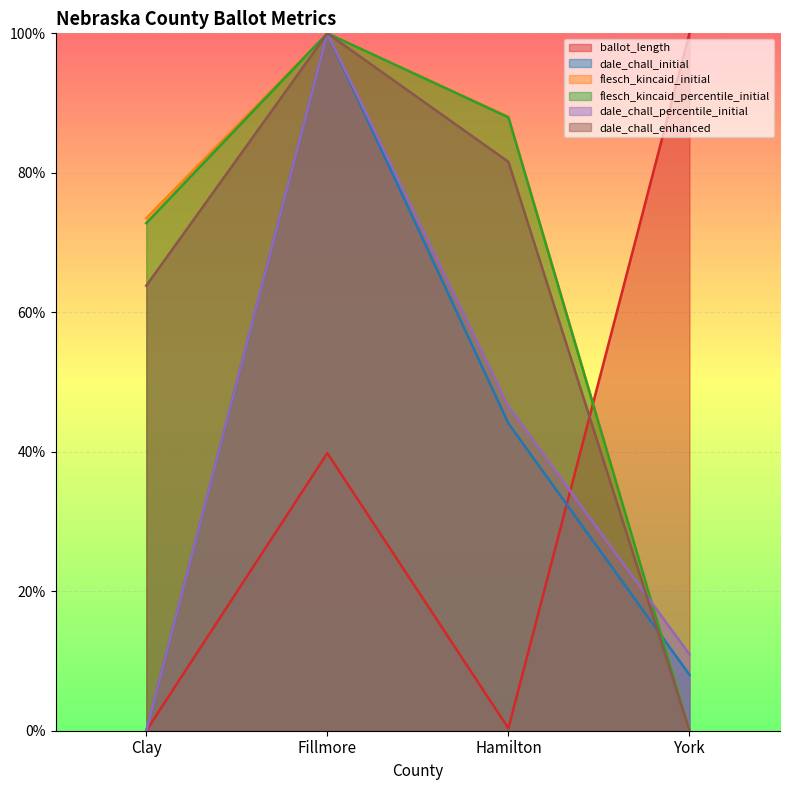

How many intersections are there between ballot_length and dale_chall_enhanced?

1